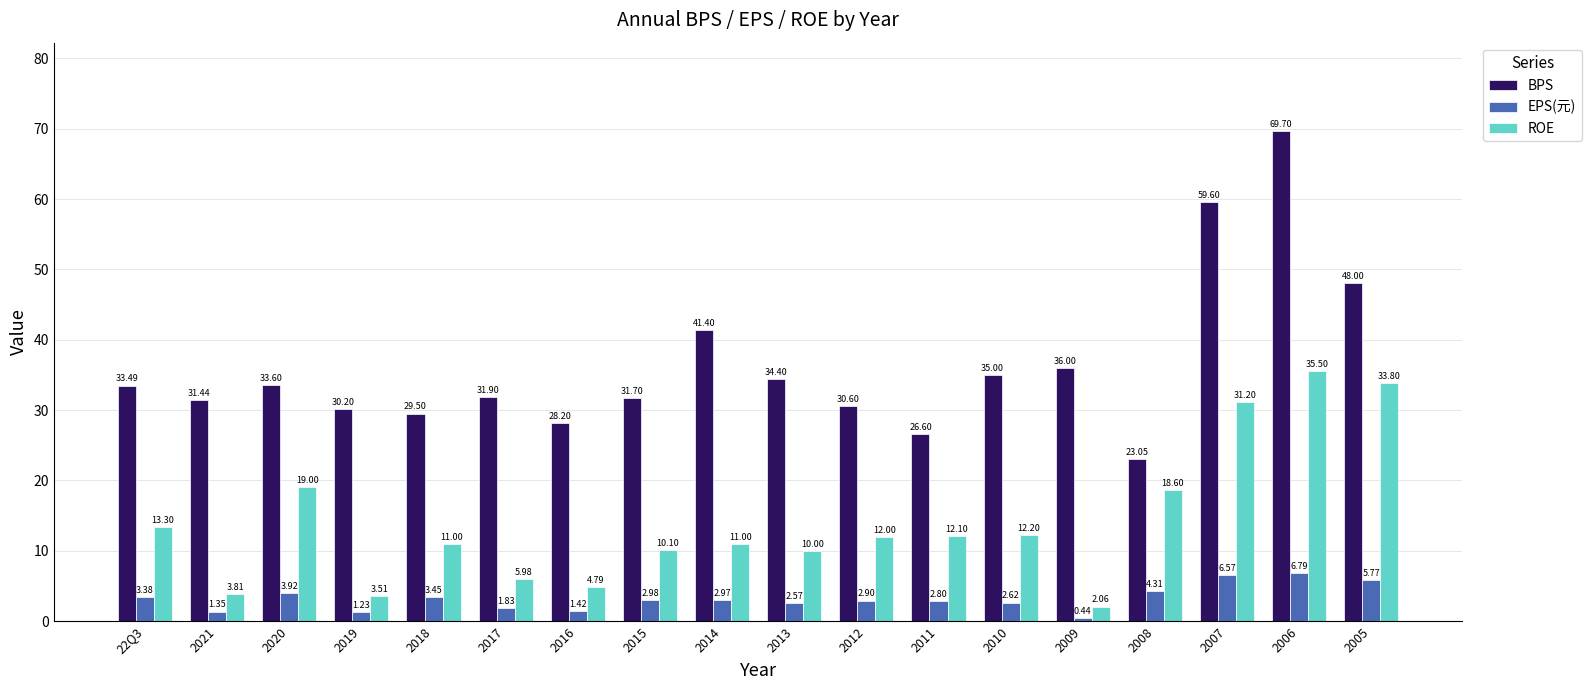

What is the difference between the highest and lowest values at 2017?

30.1